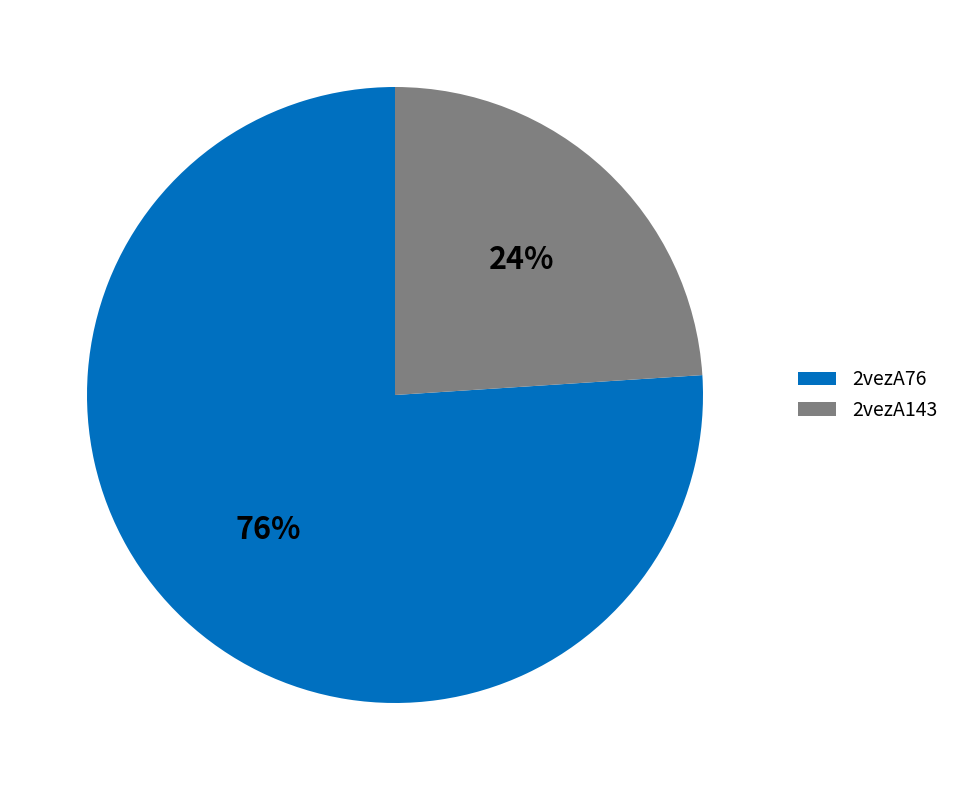

The 2vezA76 slice represents 76% of the pie. True or false?

True